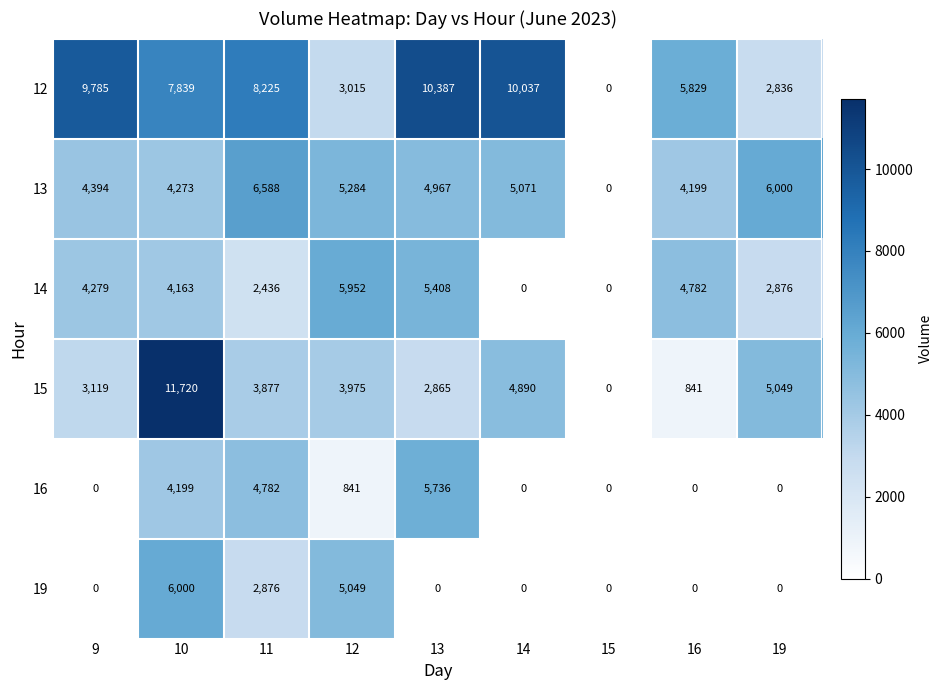

What is the maximum value shown in the chart?

11720